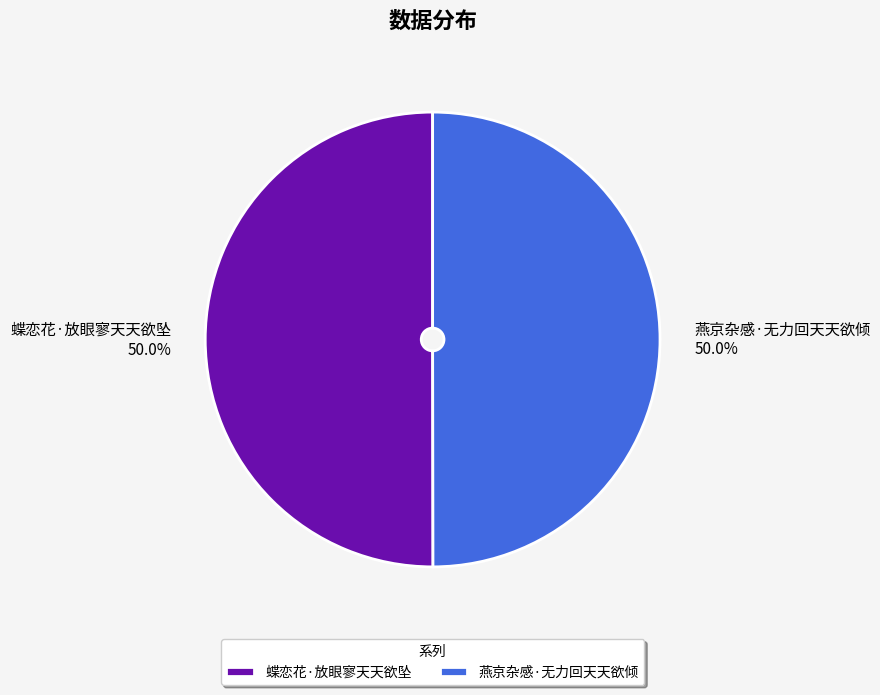

Combined, do 蝶恋花·放眼寥天天欲坠 and 燕京杂感·无力回天天欲倾 account for over 50%?

Yes